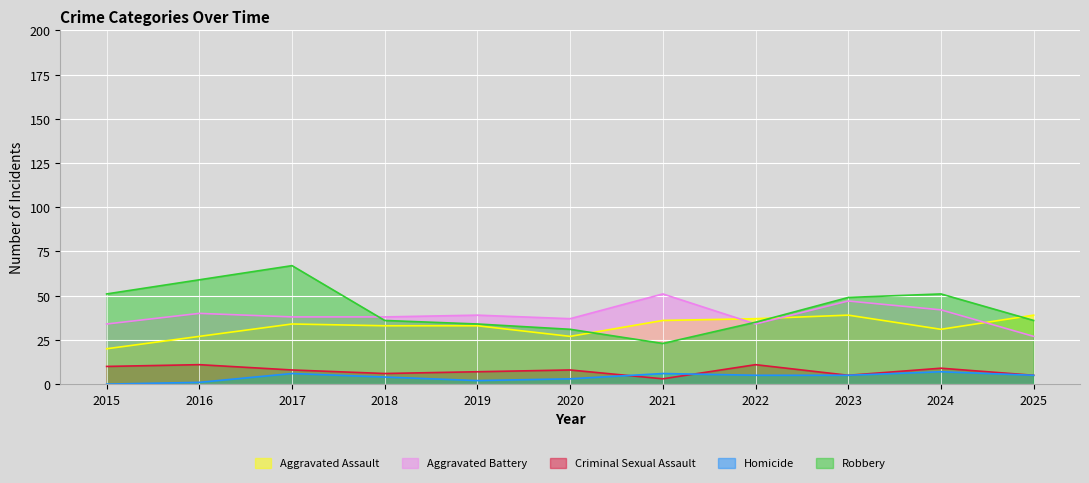

How many lines are shown in the chart?

5